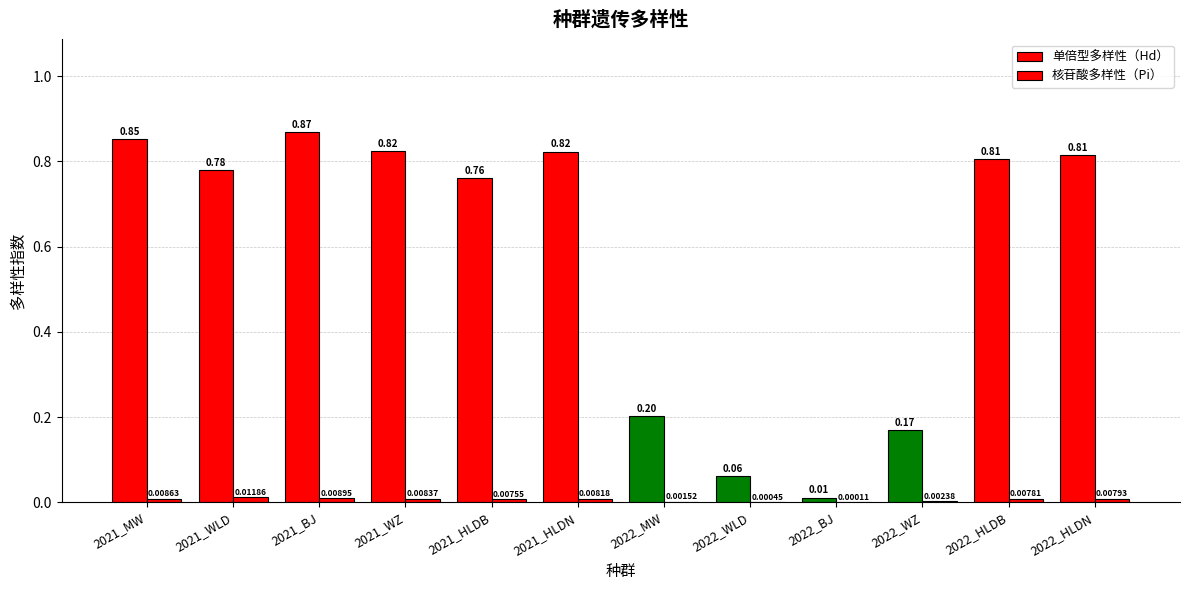

How many groups of bars are there?

12